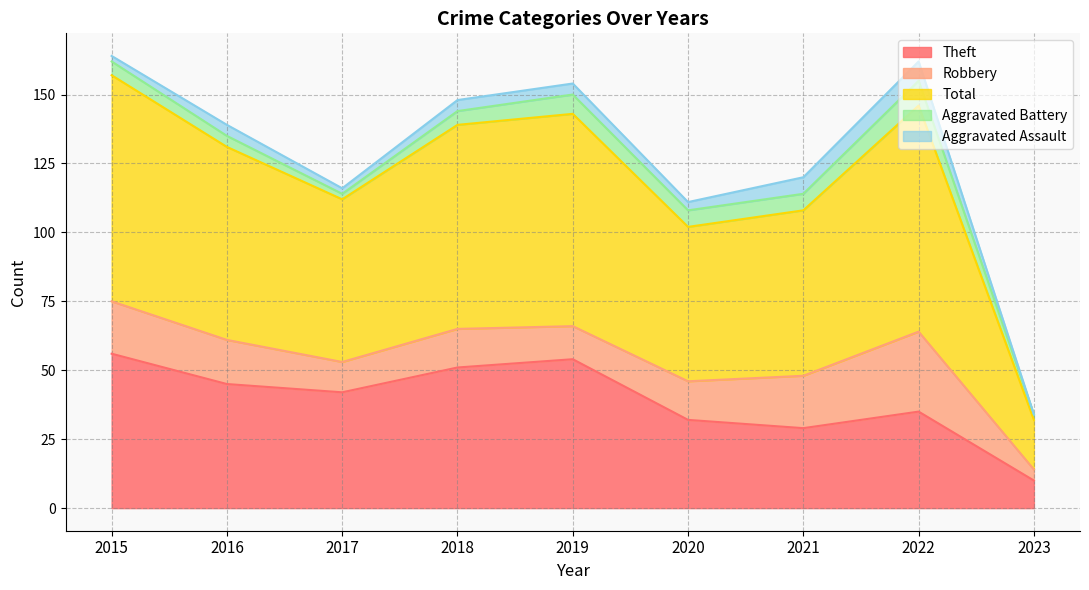

Reading left to right, what are all the values shown in this chart?

Theft: 56	45	42	51	54	32	29	35	10
Robbery: 19	16	11	14	12	14	19	29	4
Total: 82	70	59	74	77	56	60	82	18
Aggravated Battery: 5	4	2	5	7	6	6	9	2
Aggravated Assault: 2	4	2	4	4	3	6	7	0